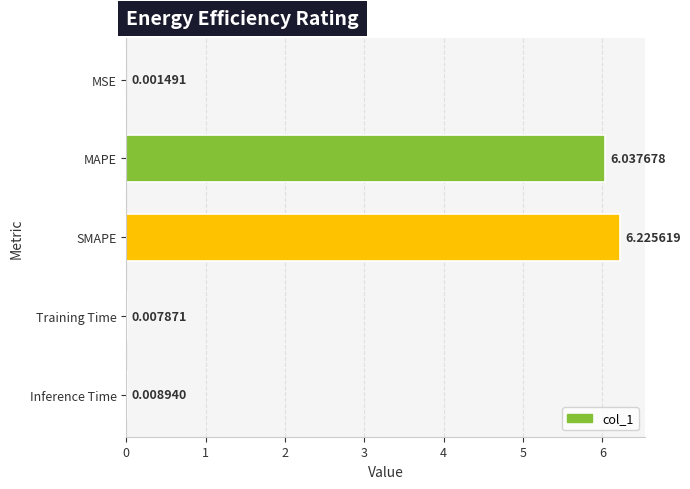

Which label corresponds to the largest value in the chart?

SMAPE